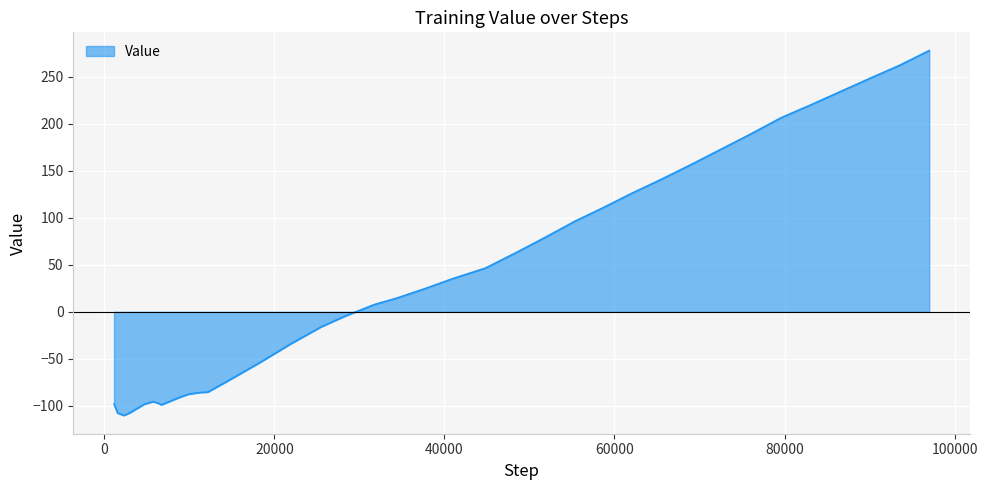

What is the maximum value shown in the chart?

278.1